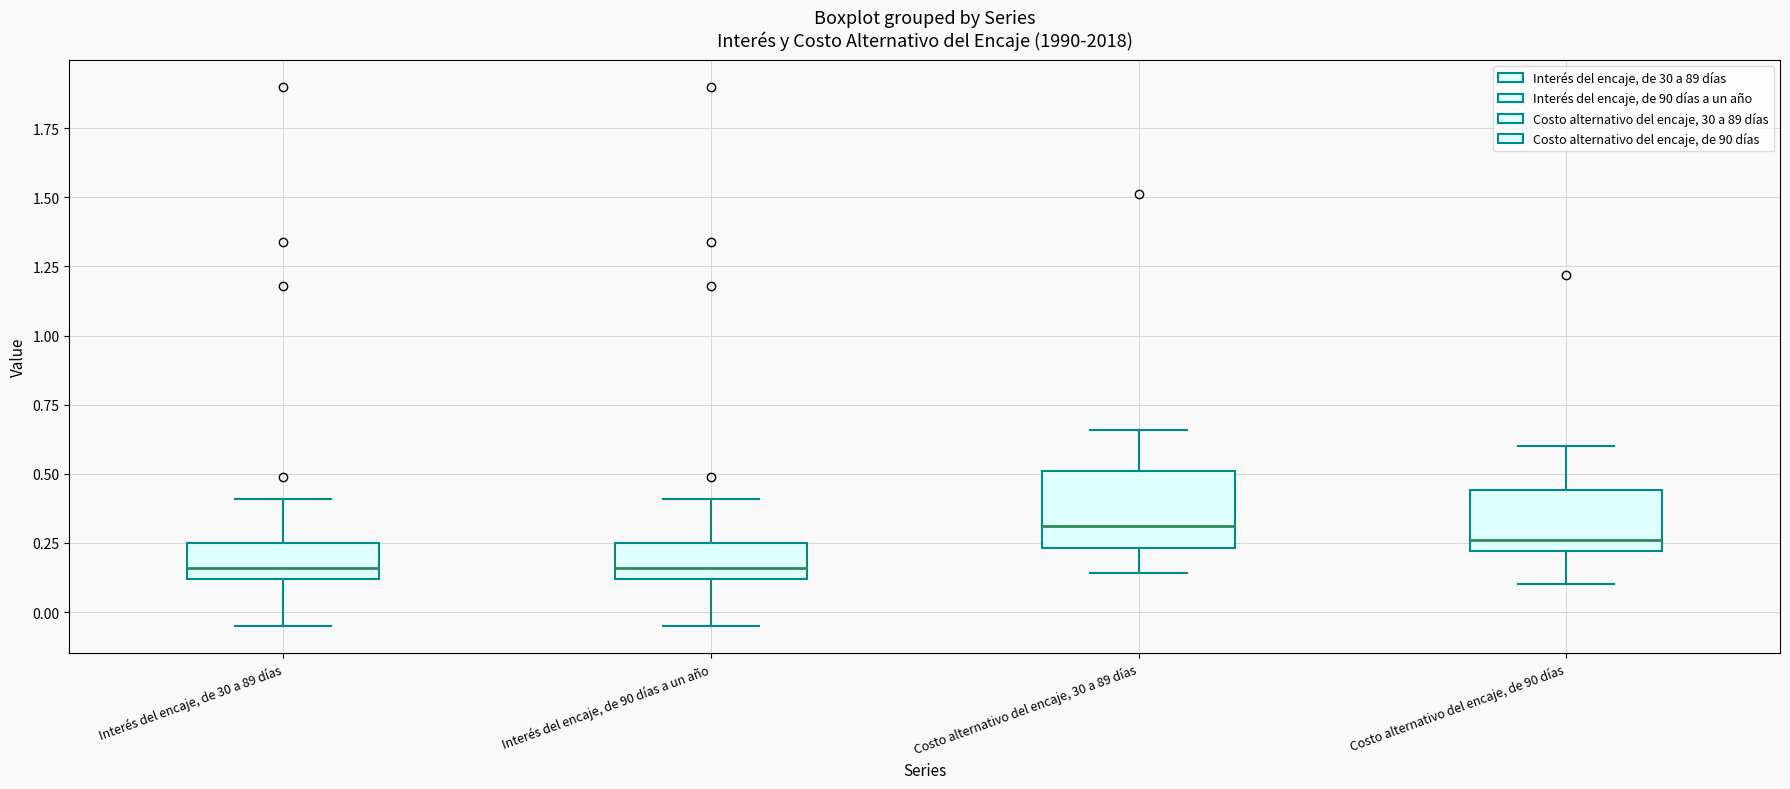

Reading left to right, read every box against the y-axis: the position of its median line, the range the box covers, and the ends of its whiskers. The values are not printed on the chart, so give them approximately, as read against the axis.

Interés del encaje, de 30 a 89 días: median 0.15, box 0.10 to 0.25, whiskers -0.05 to 0.40
Interés del encaje, de 90 días a un año: median 0.15, box 0.10 to 0.25, whiskers -0.05 to 0.40
Costo alternativo del encaje, 30 a 89 días: median 0.30, box 0.25 to 0.50, whiskers 0.15 to 0.65
Costo alternativo del encaje, de 90 días: median 0.25, box 0.20 to 0.45, whiskers 0.10 to 0.60